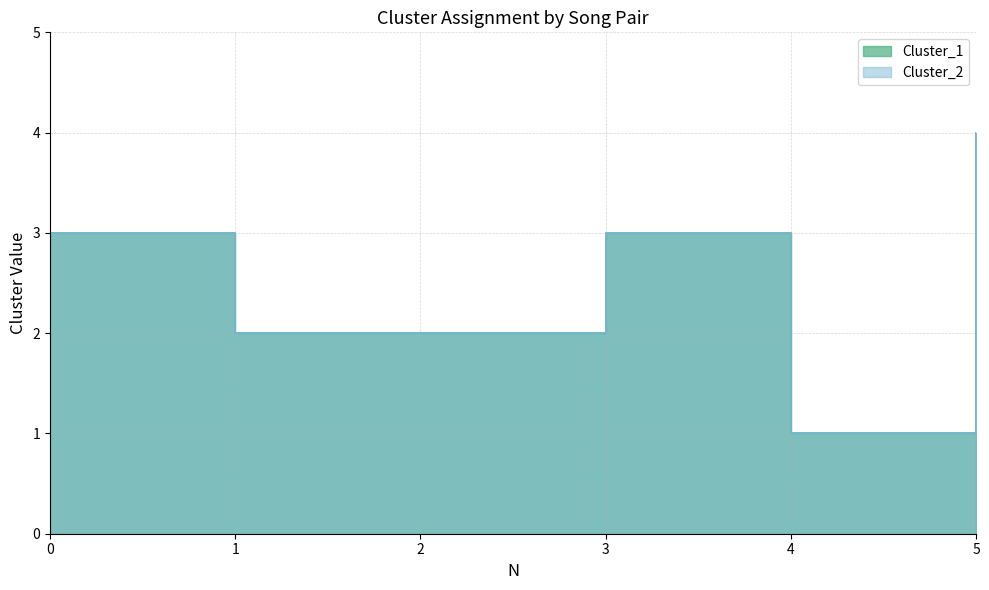

Which series has the largest total across all categories?

Cluster_1